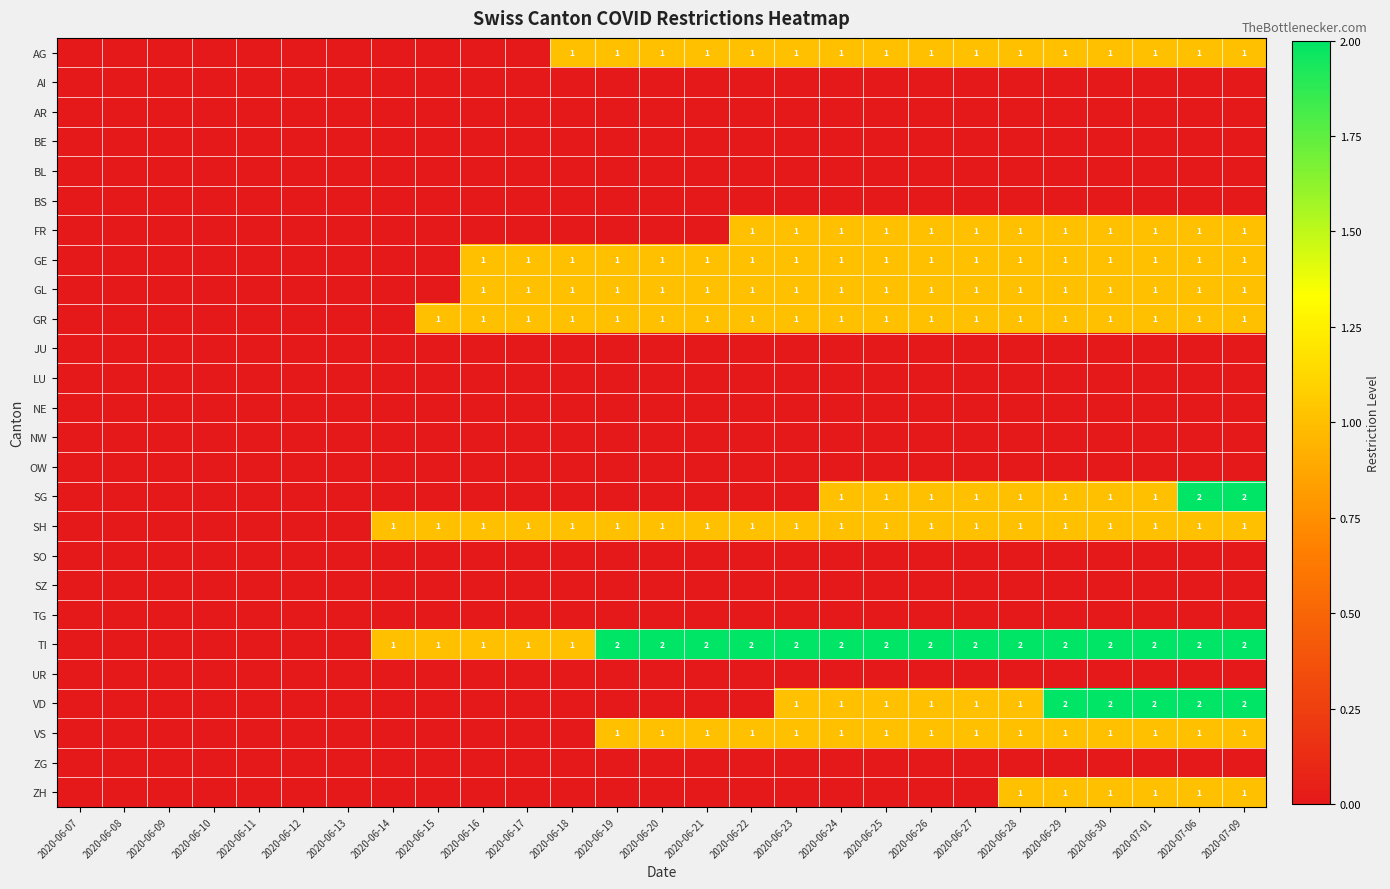

The value of GR at 2020-06-21 is 1. True or false?

True